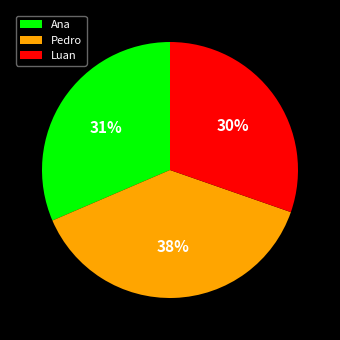

Does any single category account for the majority?

No